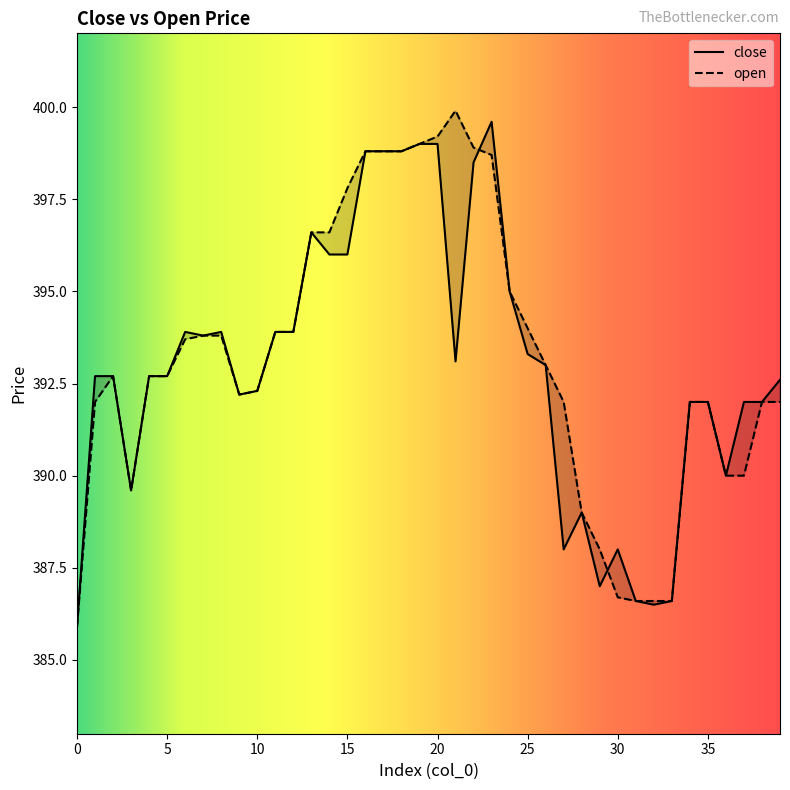

True or false: close has a value of 706.4 at 2.

False